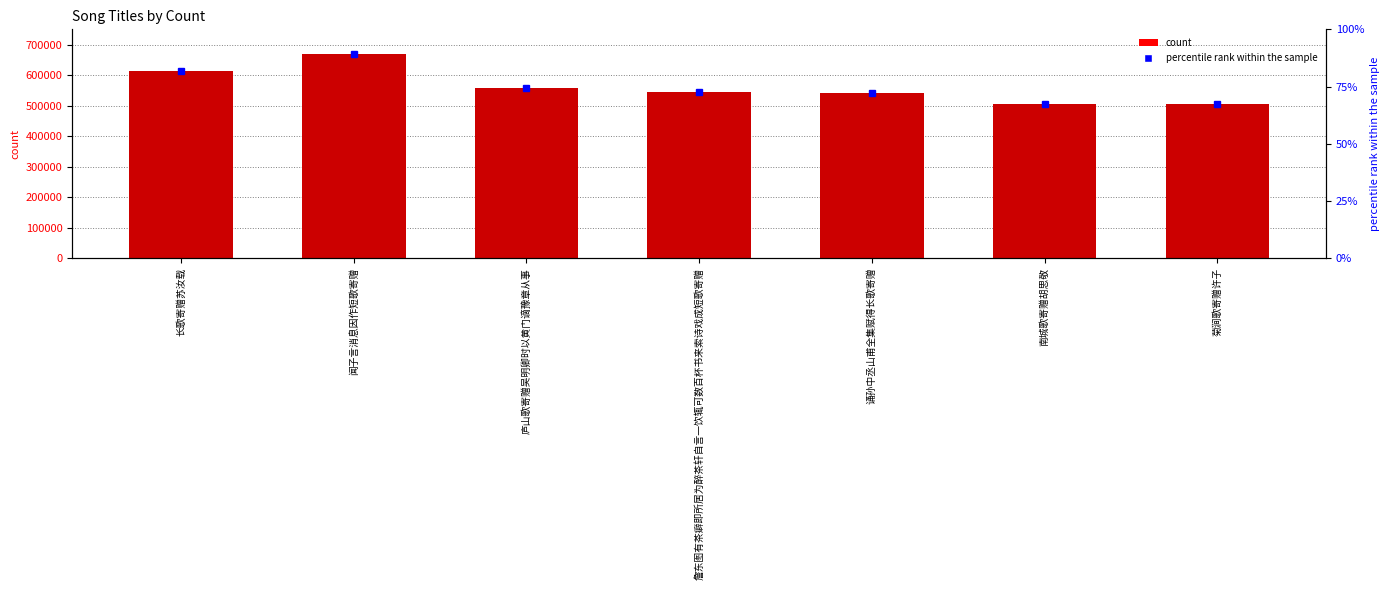

How many bars are there in total?

7